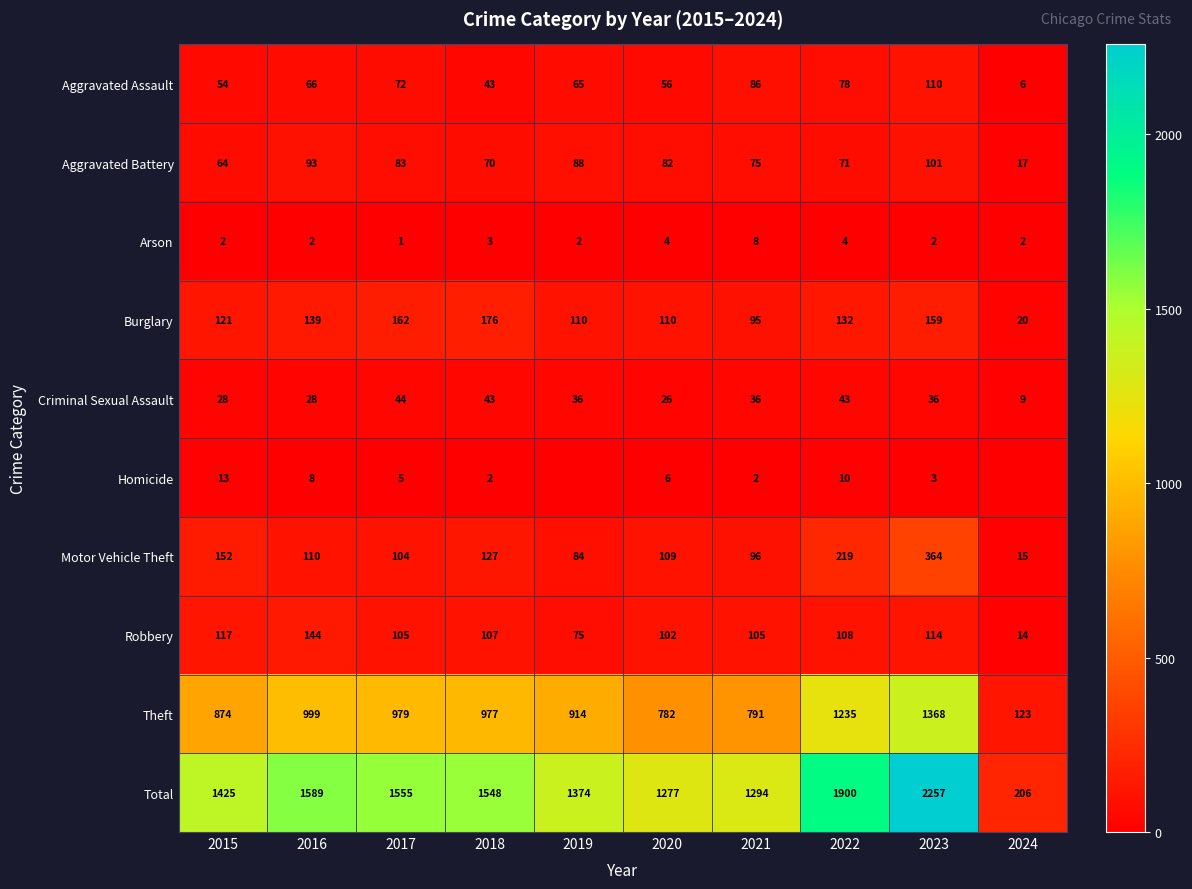

Between 2023 and 2019, which is larger?

2023